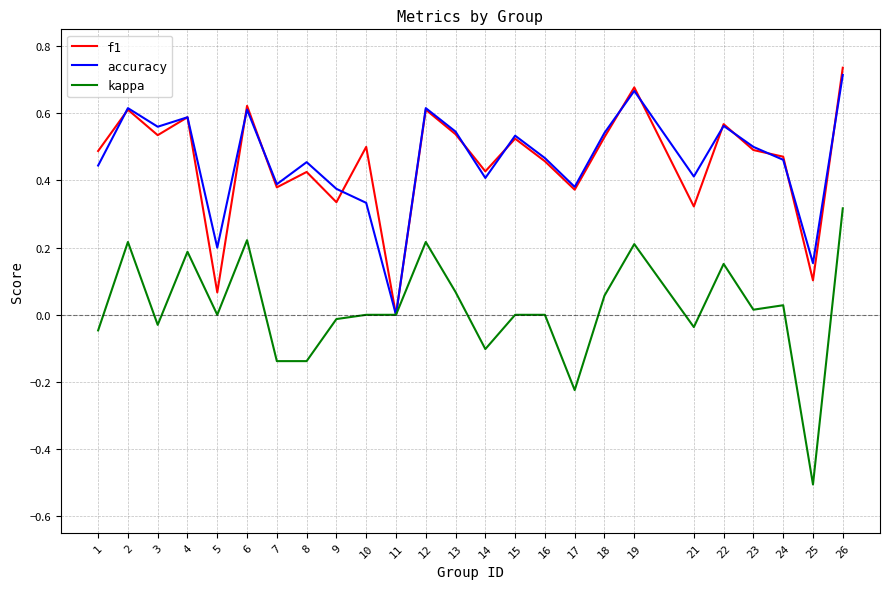

Which series has the largest range (max minus min)?

kappa